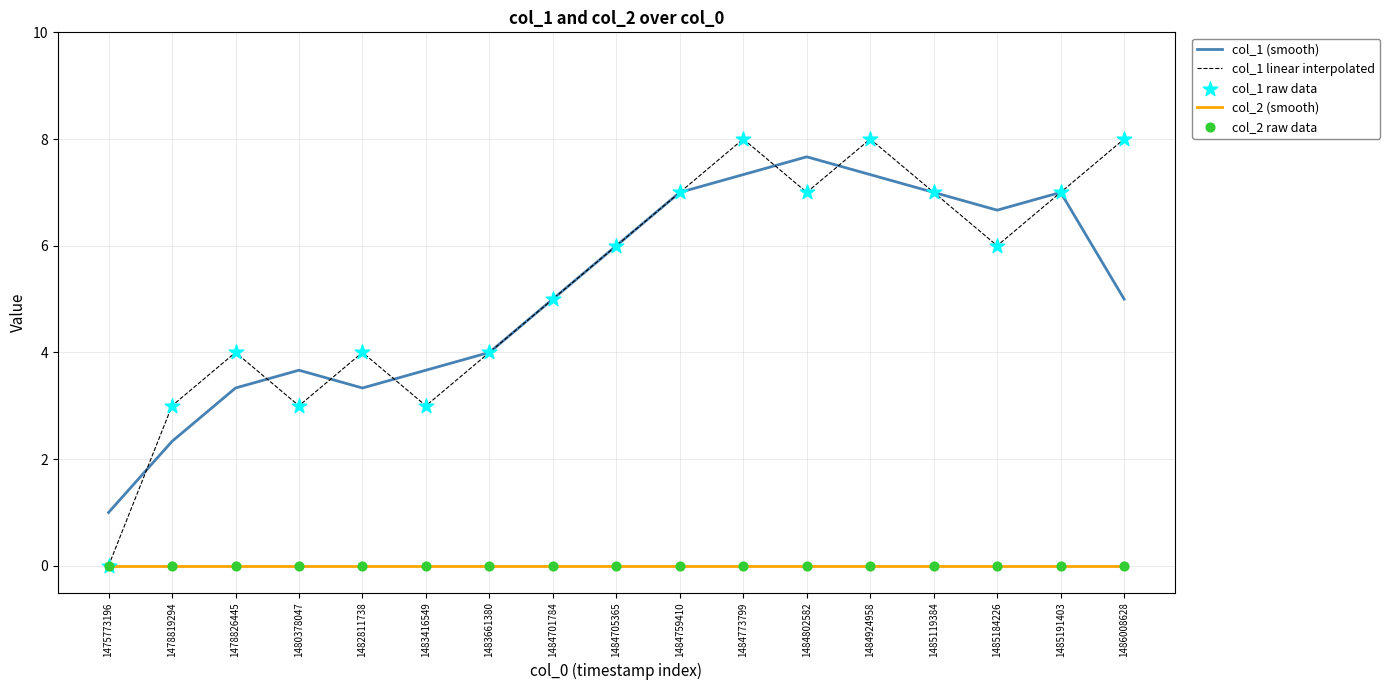

What is the total value across all series at 1478819294?

5.3